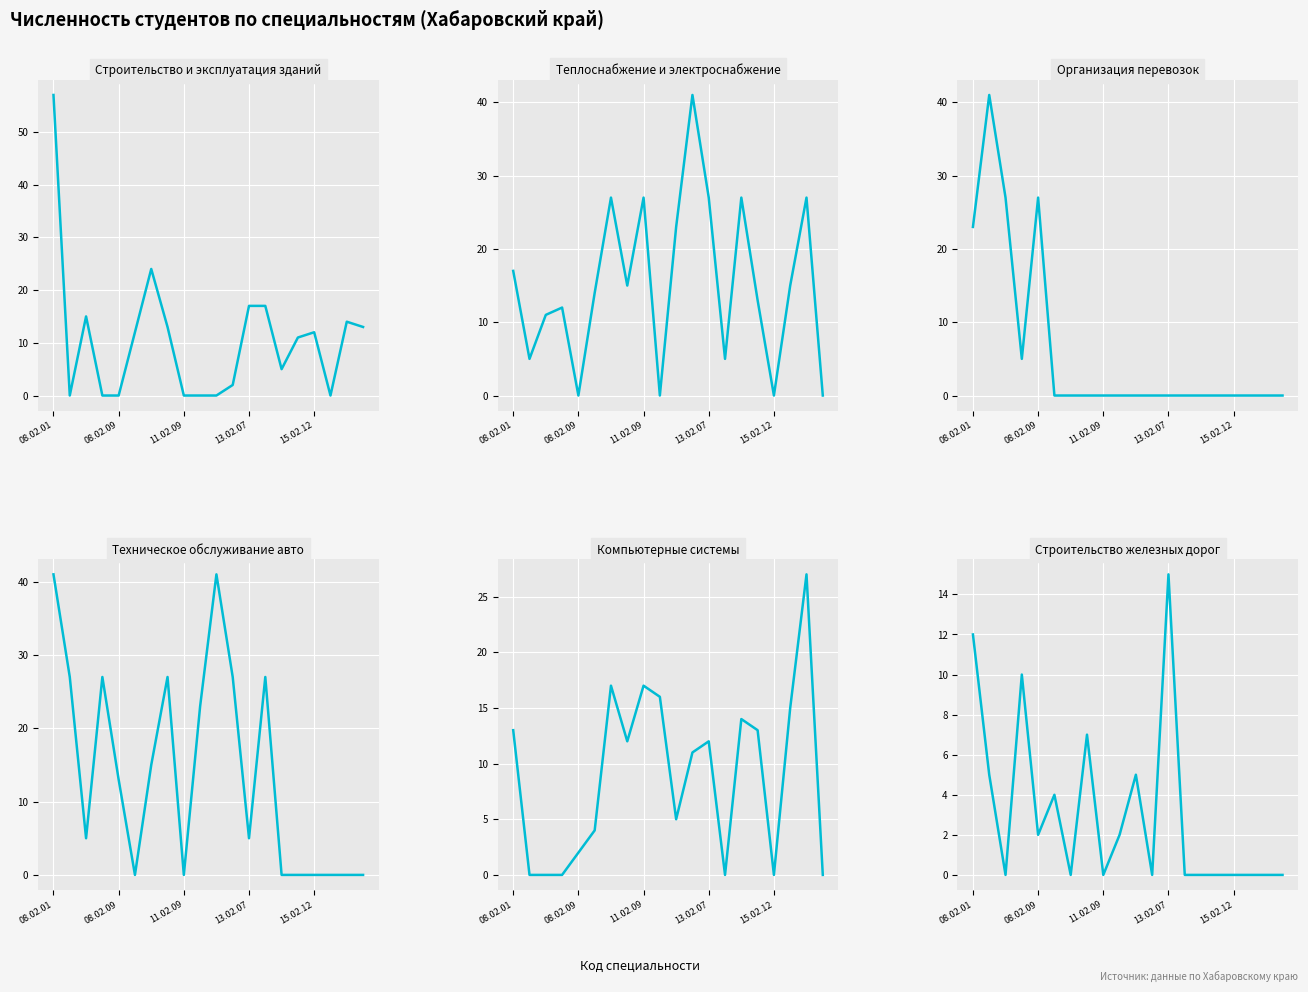

At which label does Строительство и эксплуатация зданий reach its minimum?

08.02.09